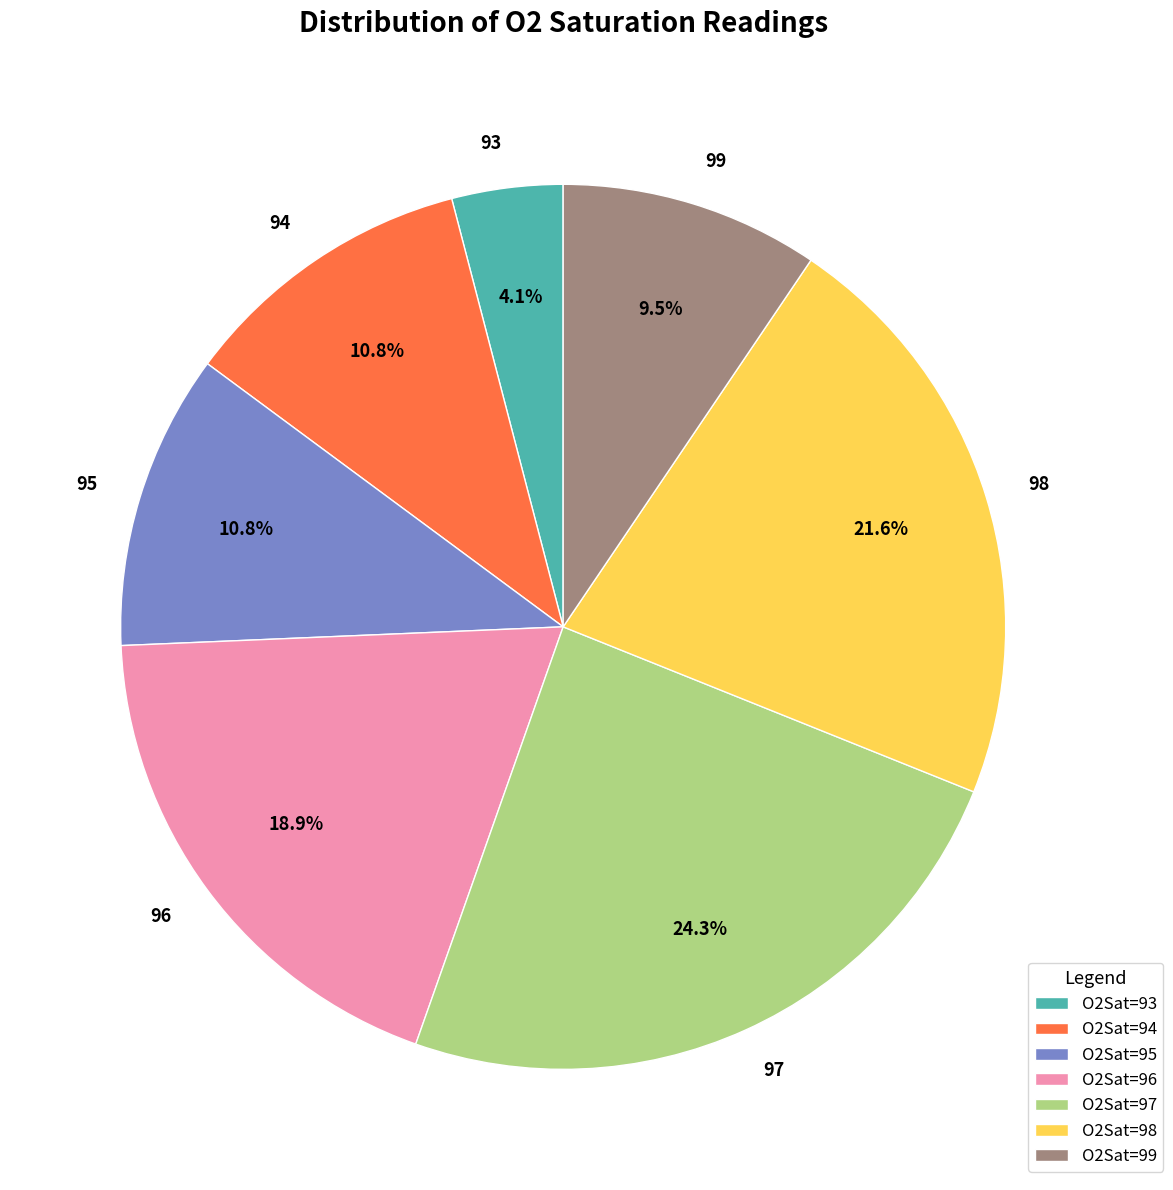

To the nearest percent, what is the difference between the largest and smallest slice percentages?

20%